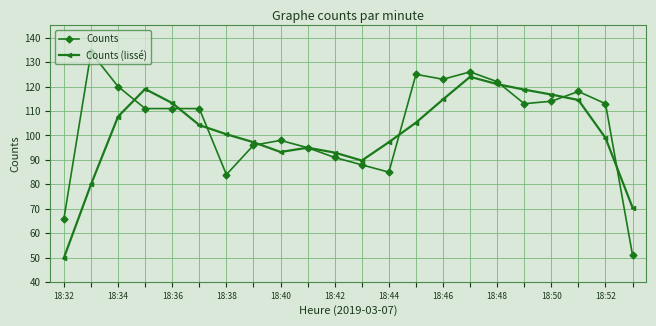

What is the minimum value for Counts (lissé)?

50.0